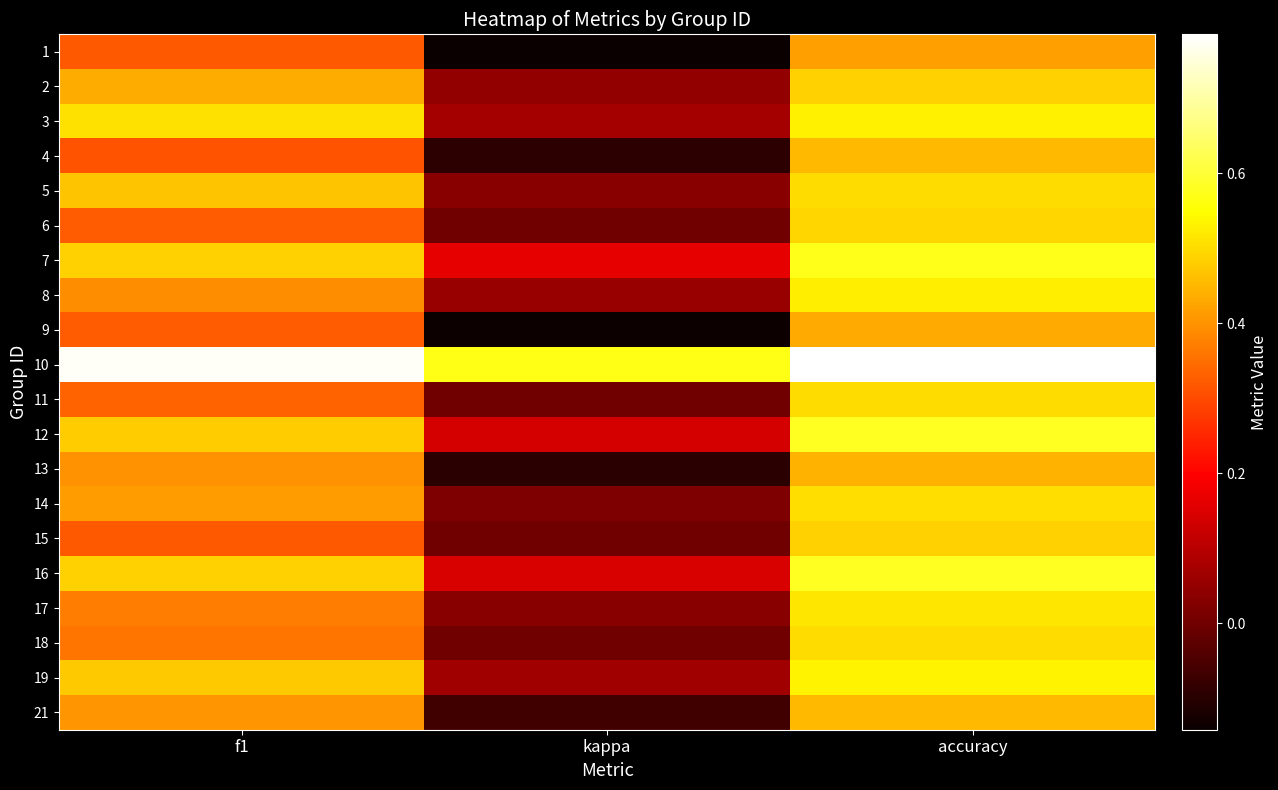

Reading left to right, transcribe all the data shown in this chart.

1: f1=0.3	kappa=-0.1	accuracy=0.4
2: f1=0.4	kappa=0.0	accuracy=0.5
3: f1=0.5	kappa=0.1	accuracy=0.5
4: f1=0.3	kappa=-0.1	accuracy=0.5
5: f1=0.5	kappa=0.0	accuracy=0.5
6: f1=0.3	kappa=0.0	accuracy=0.5
7: f1=0.5	kappa=0.2	accuracy=0.6
8: f1=0.4	kappa=0.1	accuracy=0.5
9: f1=0.3	kappa=-0.1	accuracy=0.4
10: f1=0.8	kappa=0.6	accuracy=0.8
11: f1=0.3	kappa=0.0	accuracy=0.5
12: f1=0.5	kappa=0.1	accuracy=0.6
13: f1=0.4	kappa=-0.1	accuracy=0.4
14: f1=0.4	kappa=0.0	accuracy=0.5
15: f1=0.3	kappa=0.0	accuracy=0.5
16: f1=0.5	kappa=0.1	accuracy=0.6
17: f1=0.4	kappa=0.0	accuracy=0.5
18: f1=0.4	kappa=0.0	accuracy=0.5
19: f1=0.5	kappa=0.1	accuracy=0.5
21: f1=0.4	kappa=-0.1	accuracy=0.5